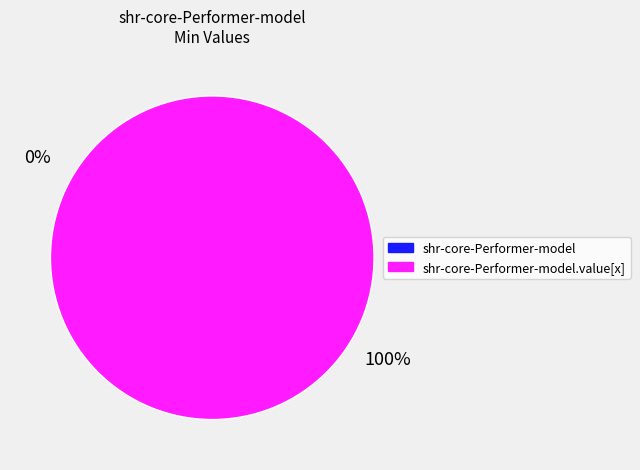

What percentage do shr-core-Performer-model.value[x] and shr-core-Performer-model together represent?

100.0%